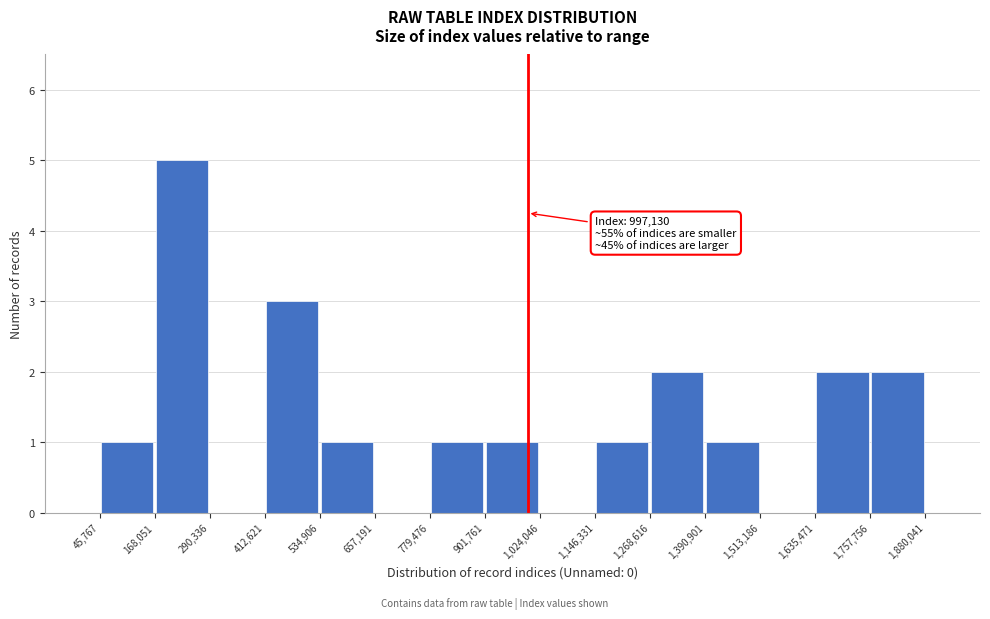

Over which range of the x-axis is the bar tallest?

168,051 to 290,336